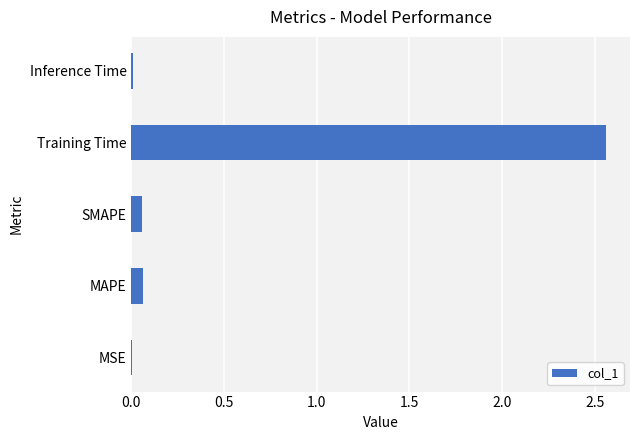

The value at Inference Time is 0.0. True or false?

True